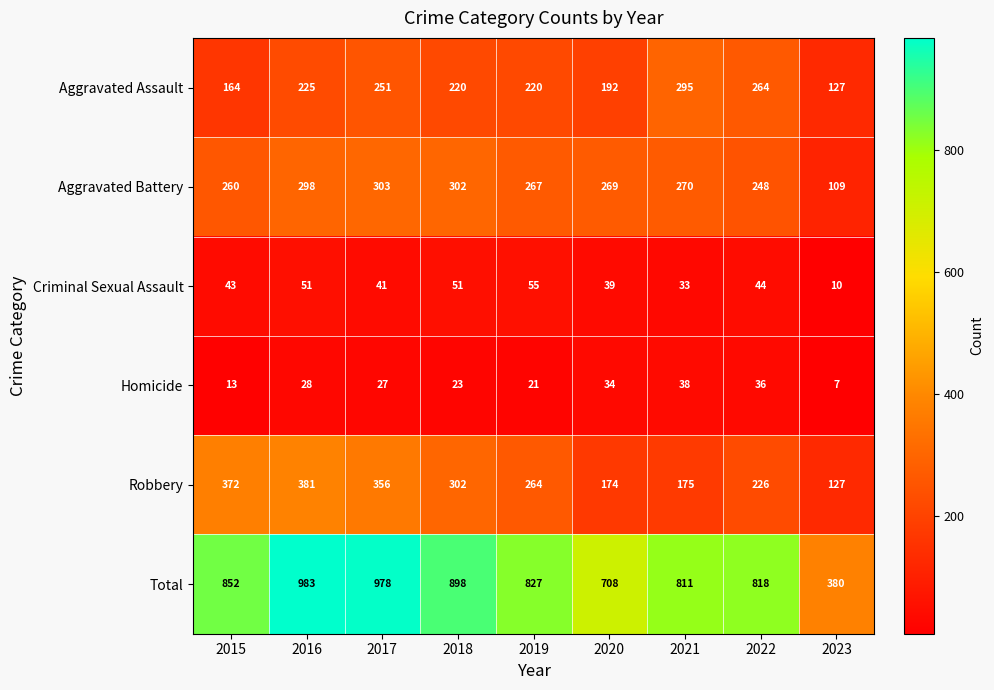

Where is Aggravated Battery nearest to the value 206?

2022